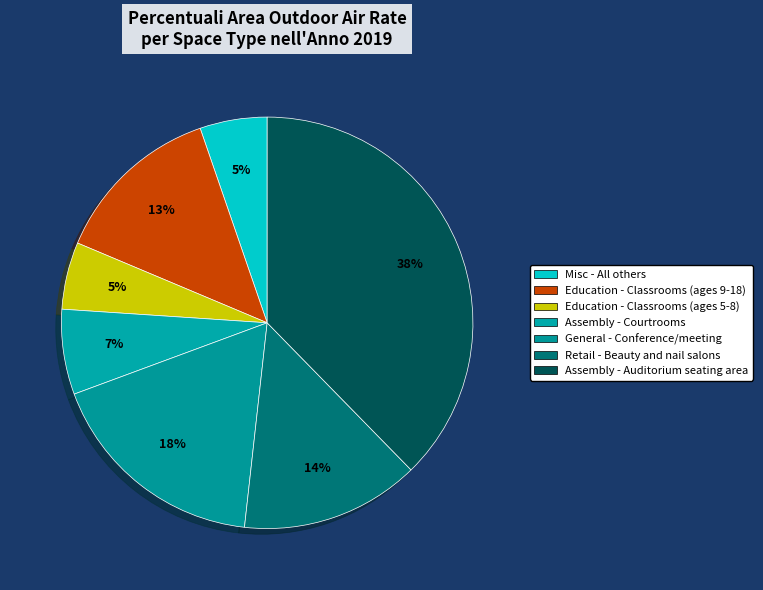

What percentage is the Assembly - Courtrooms slice, to the nearest percent?

7%